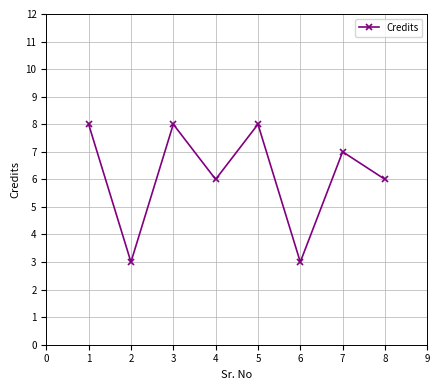

Read the value at 1.

8